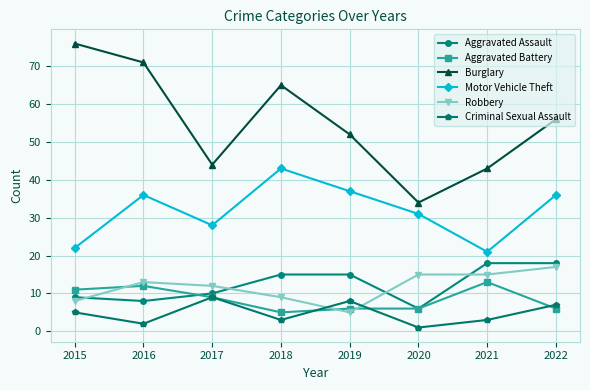

The value of Criminal Sexual Assault at 2022 is 11. True or false?

False